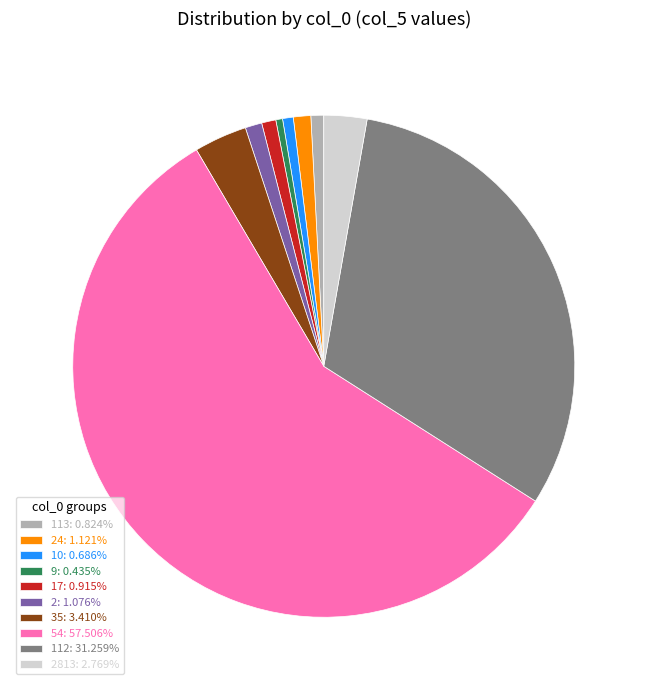

Is there any slice that represents more than half of the pie?

Yes